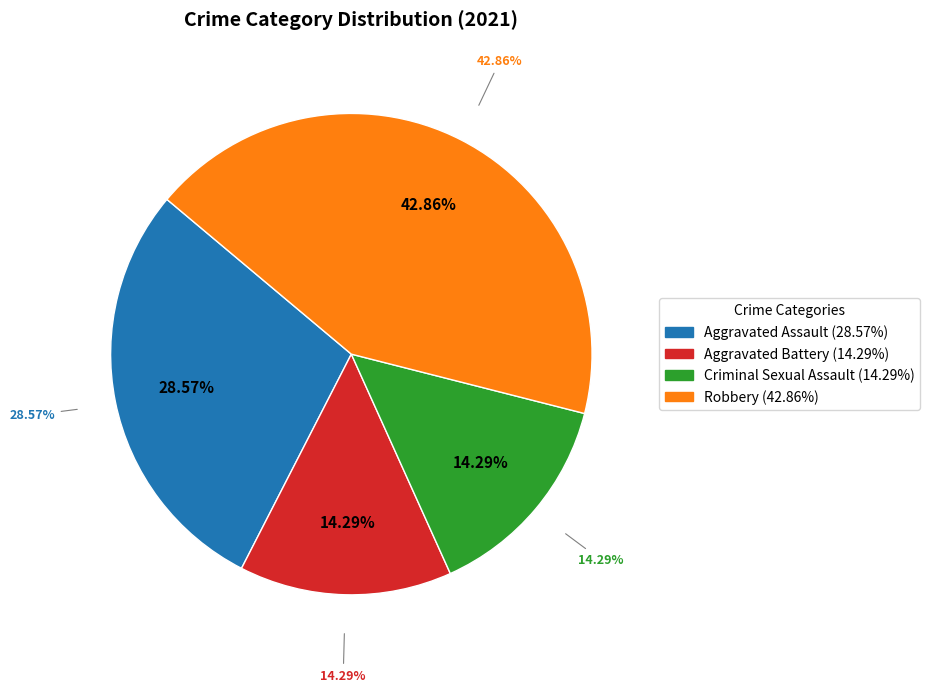

To the nearest percent, what is the combined percentage of Criminal Sexual Assault and Robbery?

57%